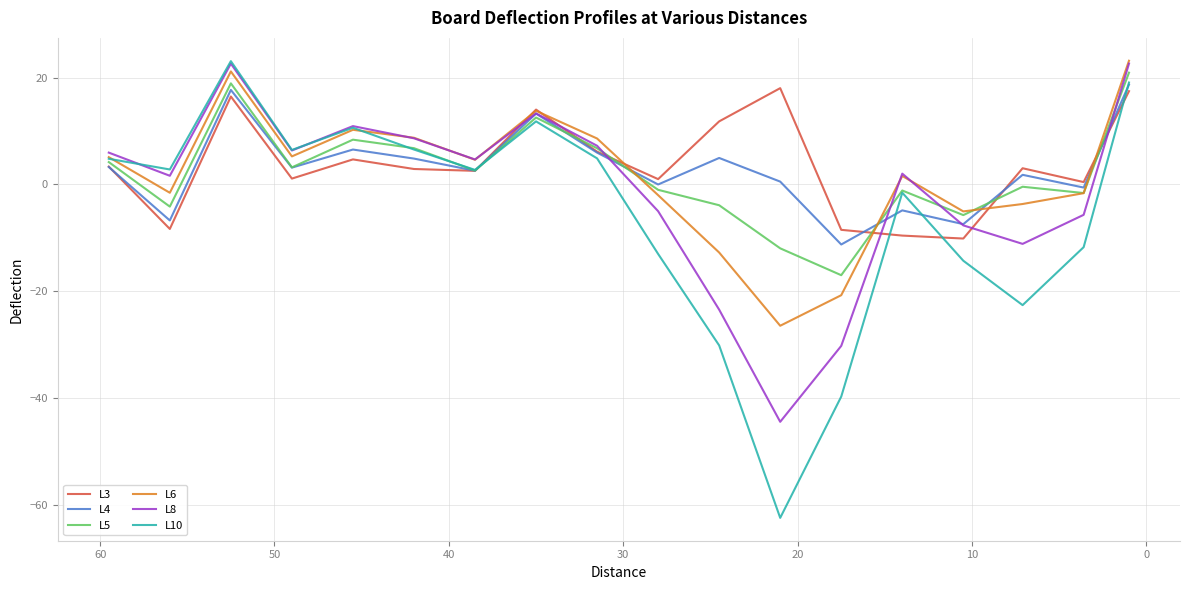

Reading left to right, list all the values displayed in this chart.

L3: 3.3	-8.3	16.5	1.1	4.7	2.9	2.6	14.0	6.1	1.0	11.8	18.0	-8.5	-9.6	-10.1	3.0	0.4	17.5
L4: 3.3	-6.7	17.7	3.2	6.5	4.8	2.6	13.3	6.0	0.0	5.0	0.5	-11.2	-4.8	-7.4	1.8	-0.6	18.7
L5: 4.2	-4.1	18.9	3.2	8.4	6.8	2.6	12.5	6.8	-1.0	-3.9	-11.9	-17.0	-1.1	-5.7	-0.4	-1.6	20.9
L6: 5.1	-1.6	21.2	5.3	10.2	8.7	4.6	13.8	8.6	-2.0	-12.7	-26.4	-20.7	1.6	-5.0	-3.7	-1.6	23.2
L8: 6.0	1.6	22.6	6.4	10.9	8.6	4.7	13.3	7.2	-5.0	-23.4	-44.4	-30.2	2.0	-7.7	-11.1	-5.7	22.6
L10: 4.8	2.8	23.1	6.5	10.6	6.5	2.7	11.8	4.9	-13.0	-30.1	-62.4	-39.7	-1.5	-14.3	-22.6	-11.7	19.1